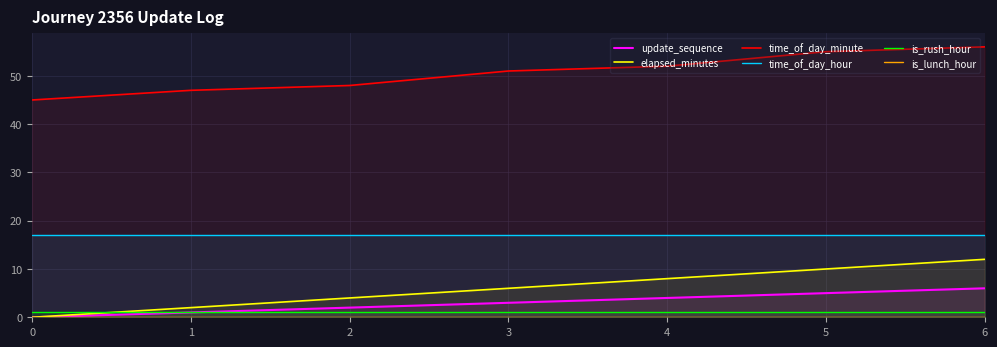

How many lines are shown in the chart?

6